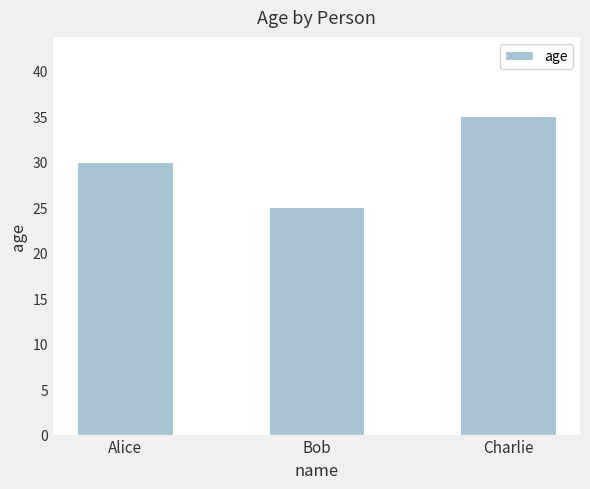

Rank the categories by value from lowest to highest.

Bob, Alice, Charlie